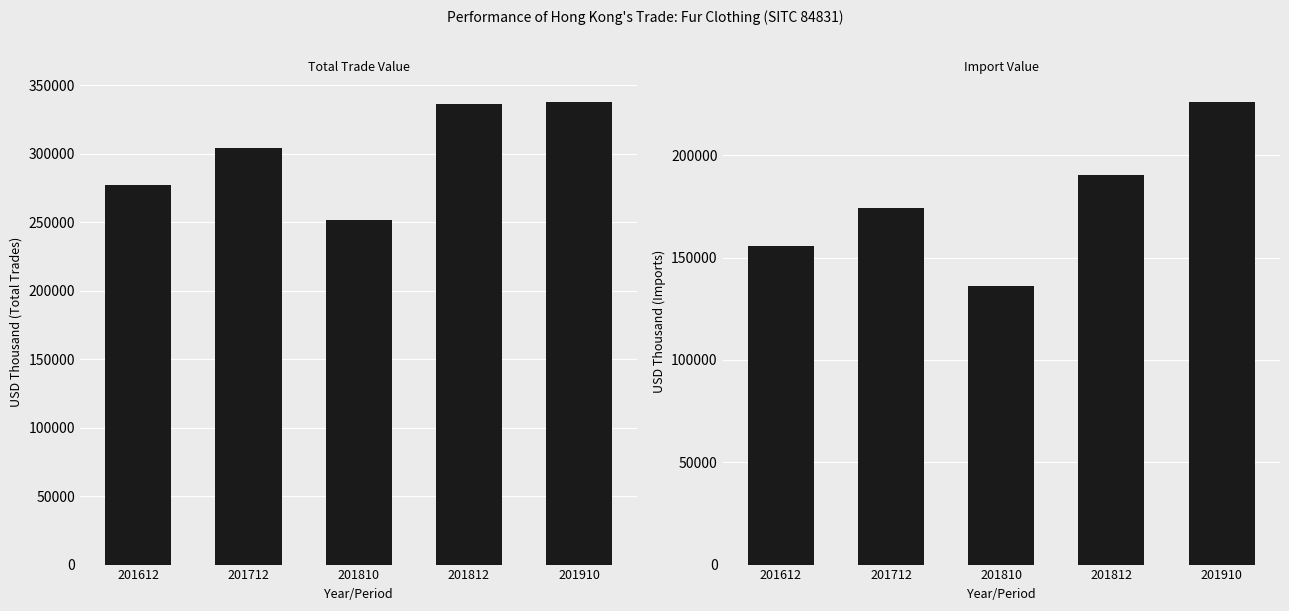

How many values in the Total Trades series exceed 304489?

3